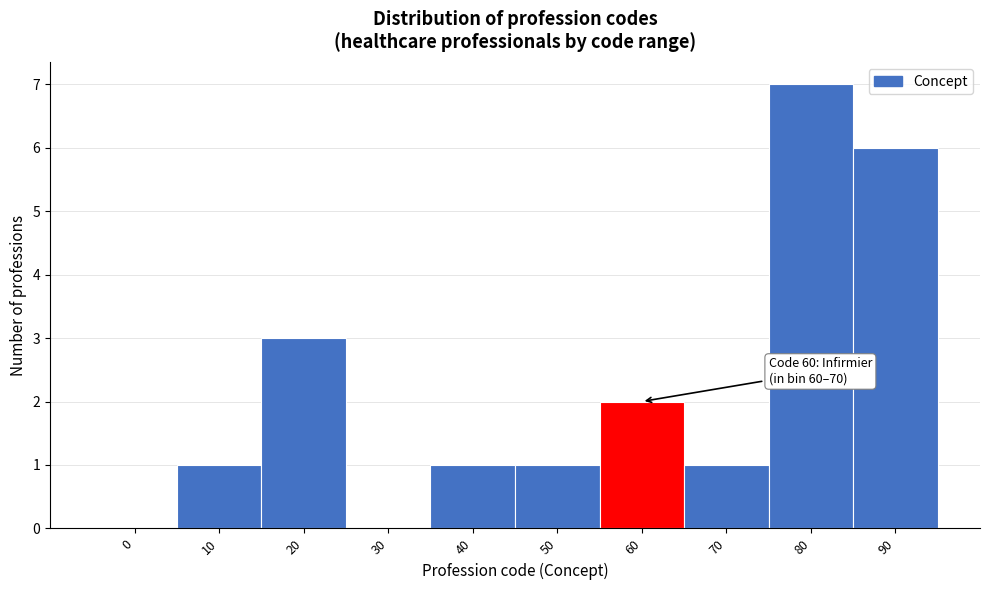

Reading right to left, list all the values displayed in this chart.

90=6	80=7	70=1	60=2	50=1	40=1	30=0	20=3	10=1	0=0